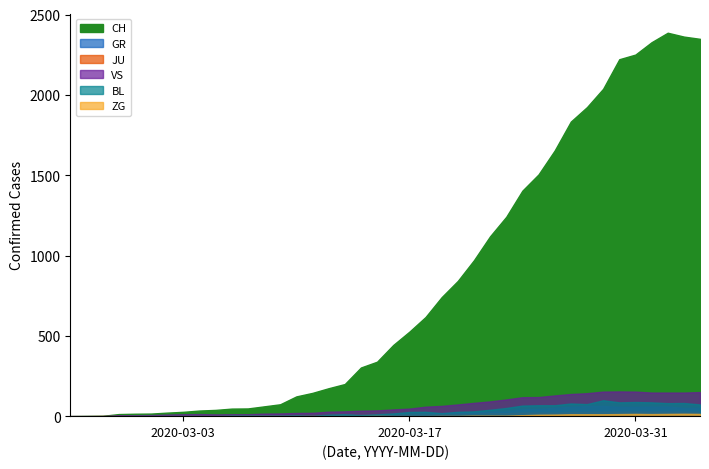

Reading left to right, list all the values displayed in this chart.

CH: 0	1	2	13	15	16	22	27	35	39	47	48	61	74	123	145	174	200	303	339	443	526	617	741	842	971	1120	1241	1404	1505	1654	1834	1924	2038	2222	2251	2328	2387	2363	2349
GR: 0	0	0	0	0	0	0	0	0	0	0	0	0	0	0	0	0	0	6	0	9	9	13	18	24	24	27	29	43	45	52	58	63	63	58	58	59	60	51	52
JU: 0	0	1	1	1	1	1	1	1	2	5	5	5	5	5	6	6	8	8	12	9	11	11	12	14	13	18	18	22	23	22	25	27	28	28	29	29	29	28	27
VS: 0	0	0	6	6	7	10	12	13	11	12	12	16	17	20	21	28	30	34	36	42	47	59	64	73	83	92	104	118	119	129	138	143	153	154	153	147	147	147	150
BL: 0	0	0	0	1	1	1	1	1	1	4	4	4	4	5	3	9	12	8	12	17	26	27	19	27	30	40	51	66	68	68	79	75	99	86	88	86	81	82	73
ZG: 0	0	0	0	0	0	0	0	0	0	0	0	0	0	0	0	0	0	0	1	0	0	0	1	1	3	3	3	6	9	10	12	12	12	13	14	13	14	15	14